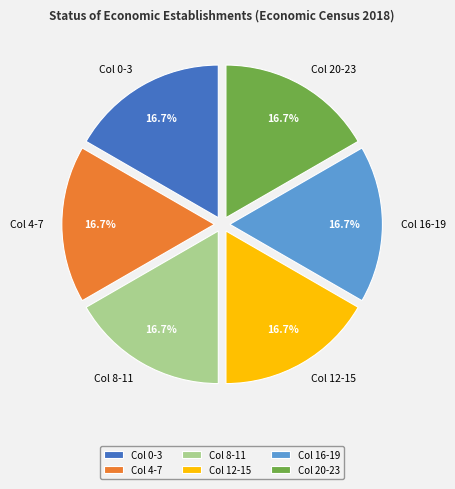

What portion of the pie excludes Col 12-15?

83.3%